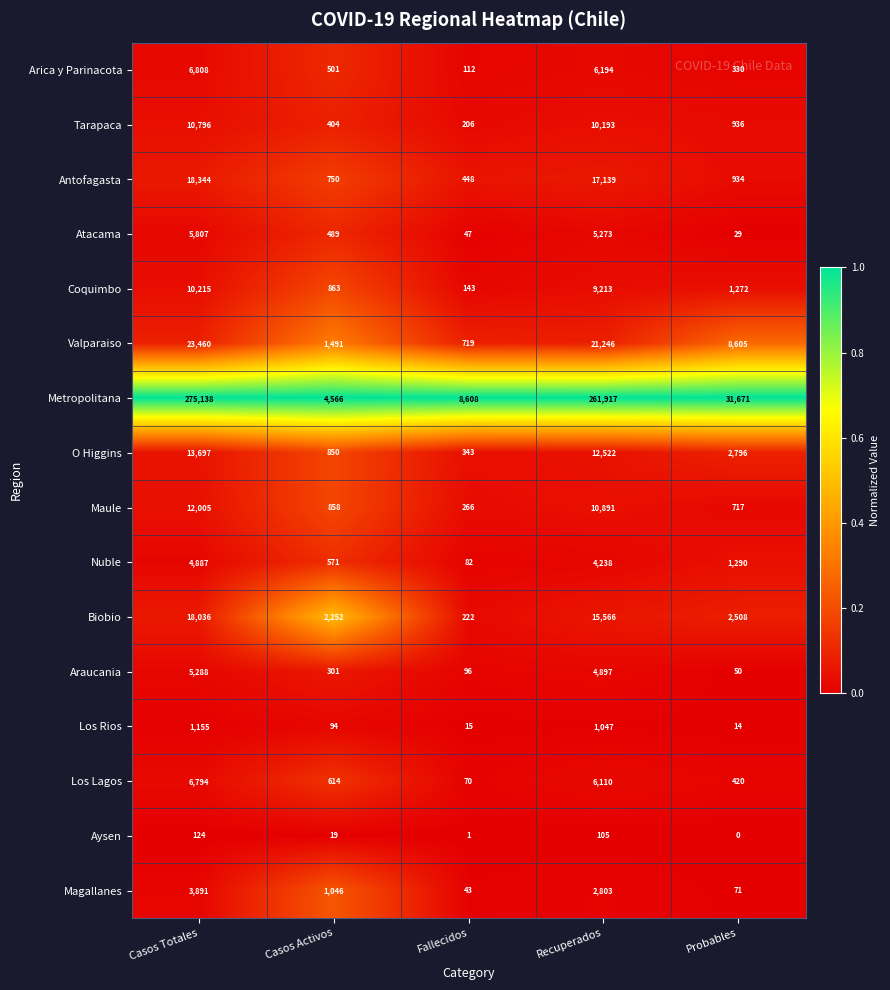

What is the difference between the highest and lowest values at Recuperados?

261812